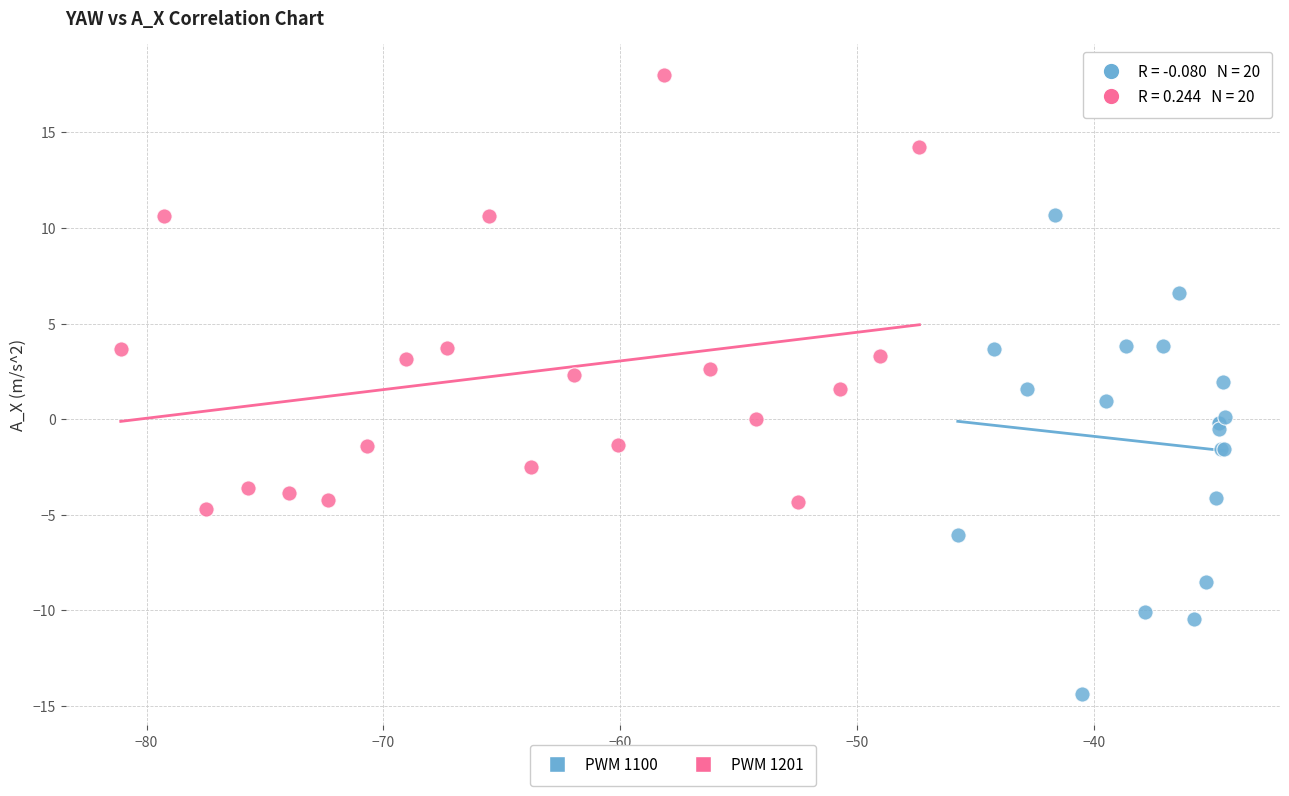

Which series reaches the maximum Y coordinate?

PWM 1201